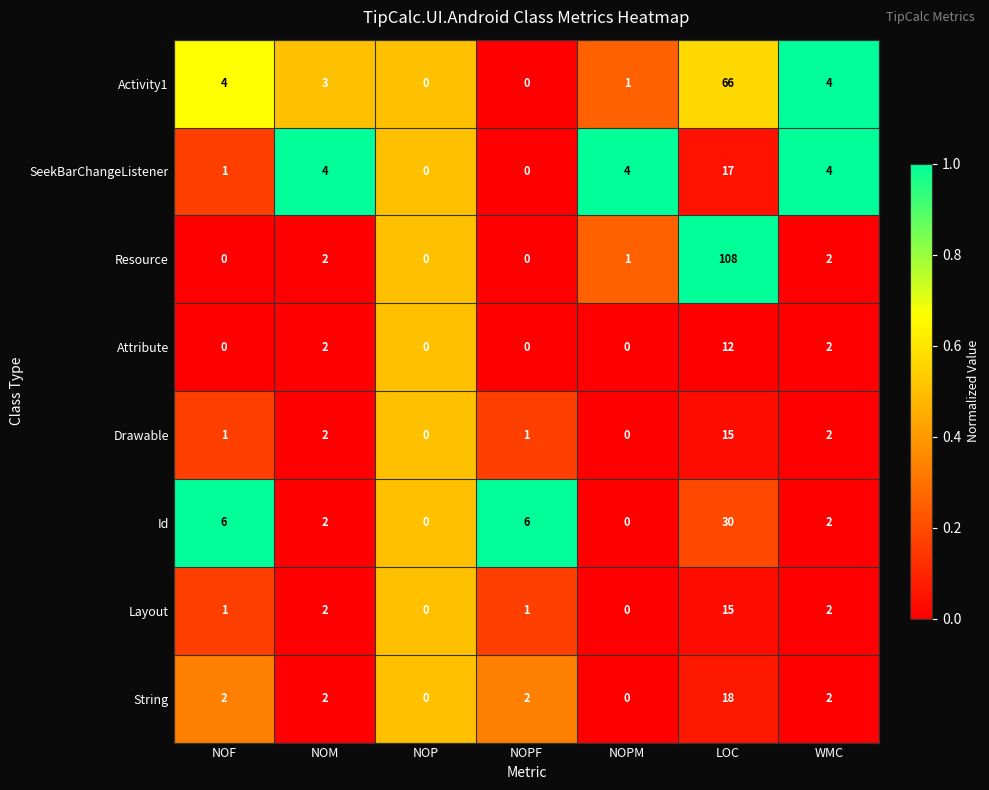

What is the difference between the maximum and minimum values in the String series?

18